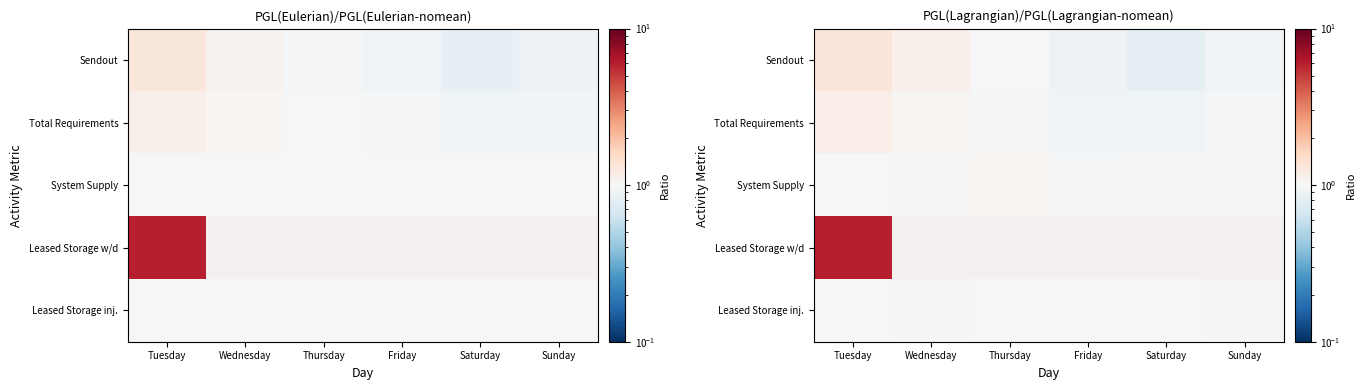

Count the number of data series in this chart.

5